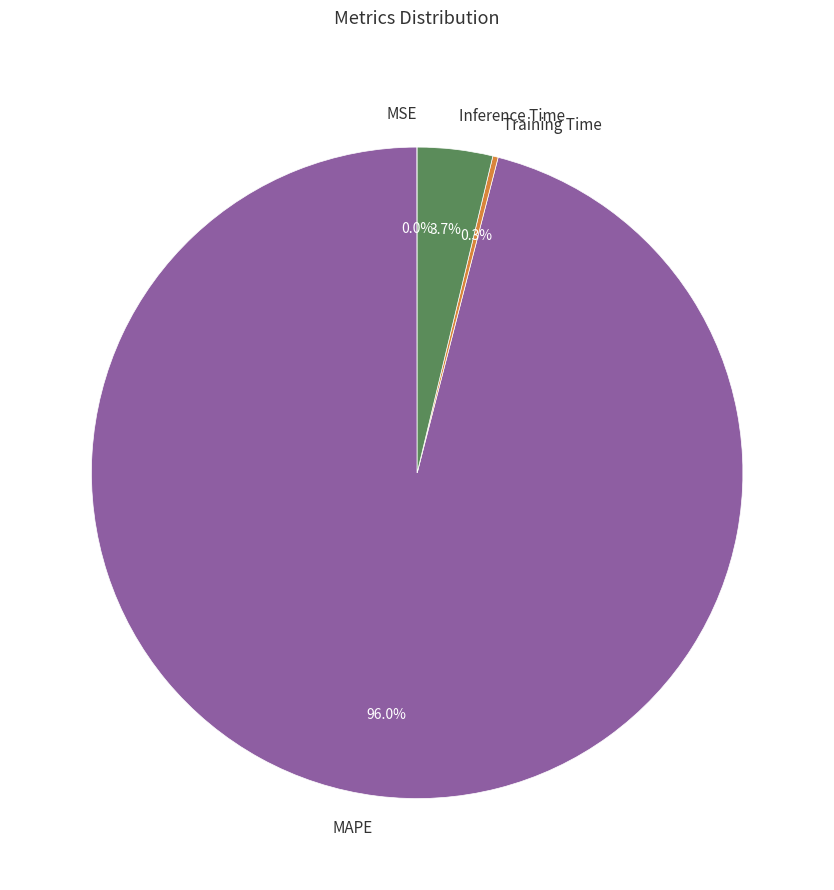

Which slice is the largest?

MAPE